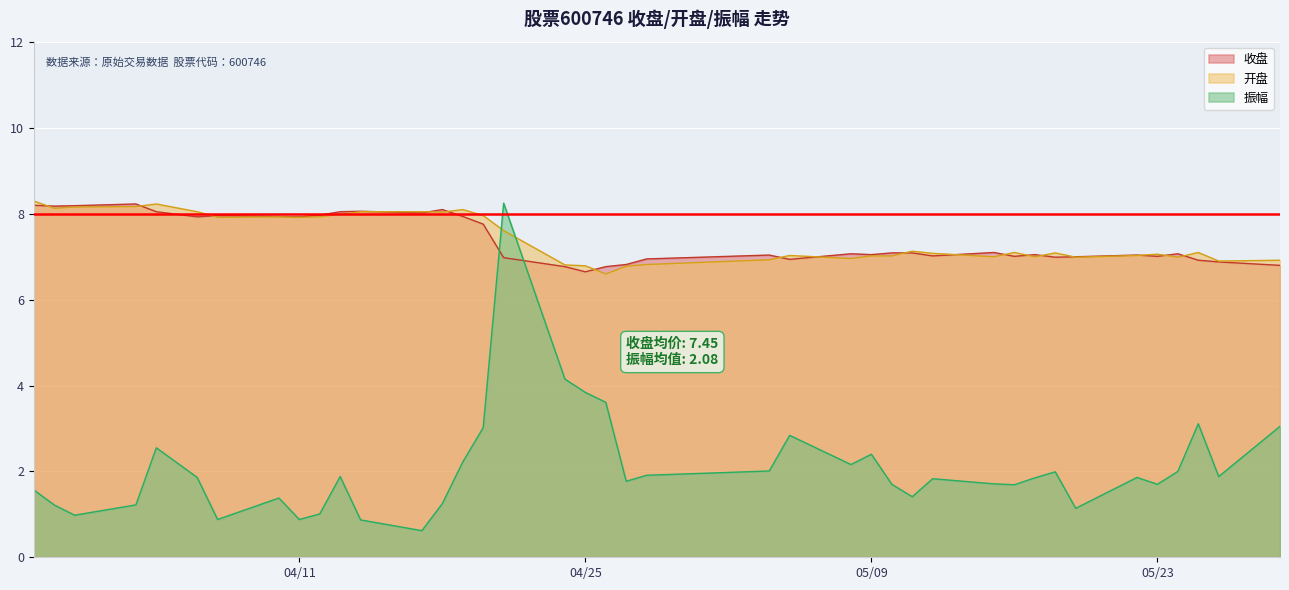

After their last crossing, which series has the higher values: 收盘 or 开盘?

开盘